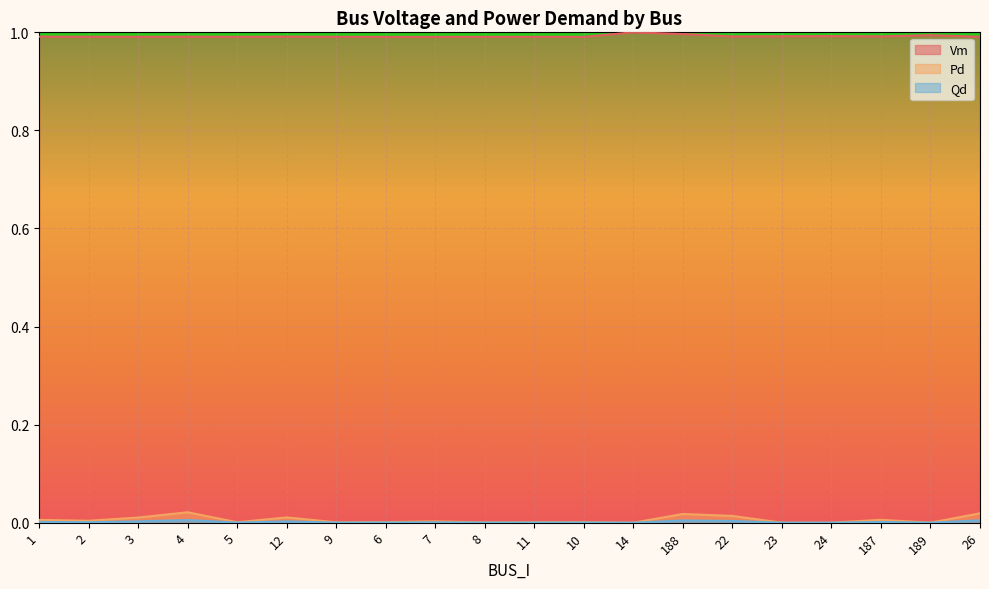

How many distinct data groups are displayed?

3